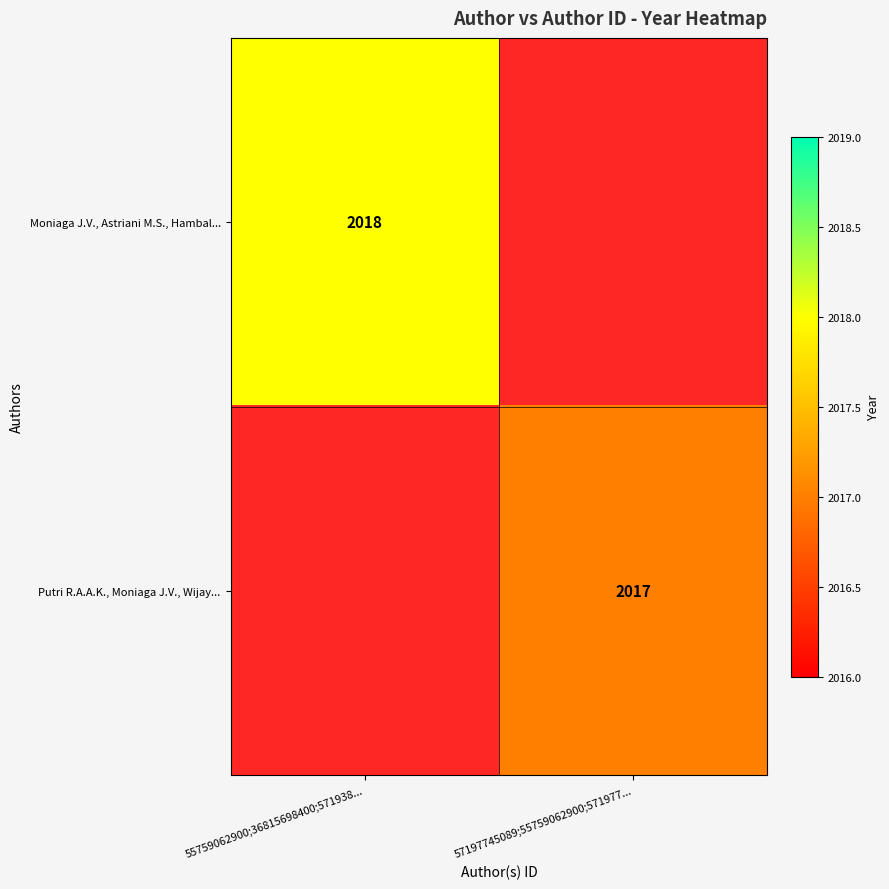

The Putri R.A.A.K., Moniaga J.V., Wijay... series shows 2017 at 57197745089;55759062900;571977.... True or false?

True